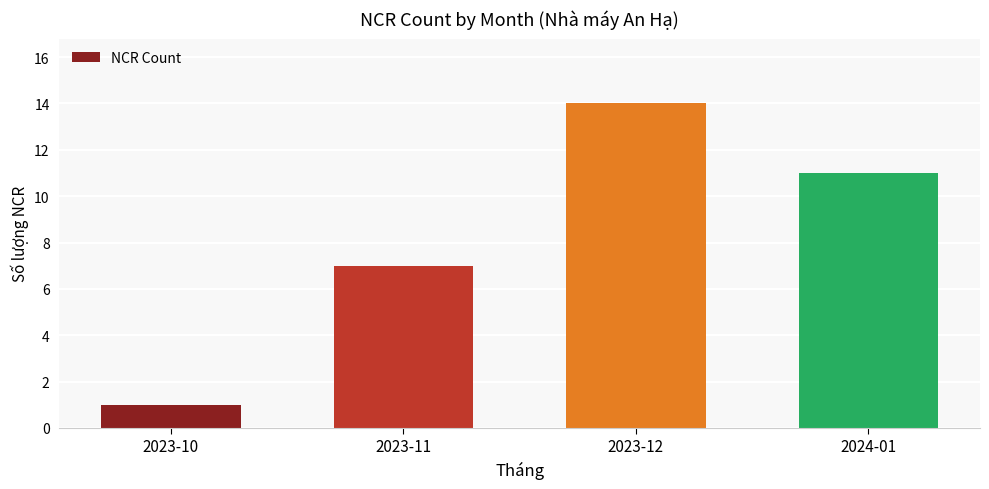

List the labels in order of value, largest first.

2023-12, 2024-01, 2023-11, 2023-10